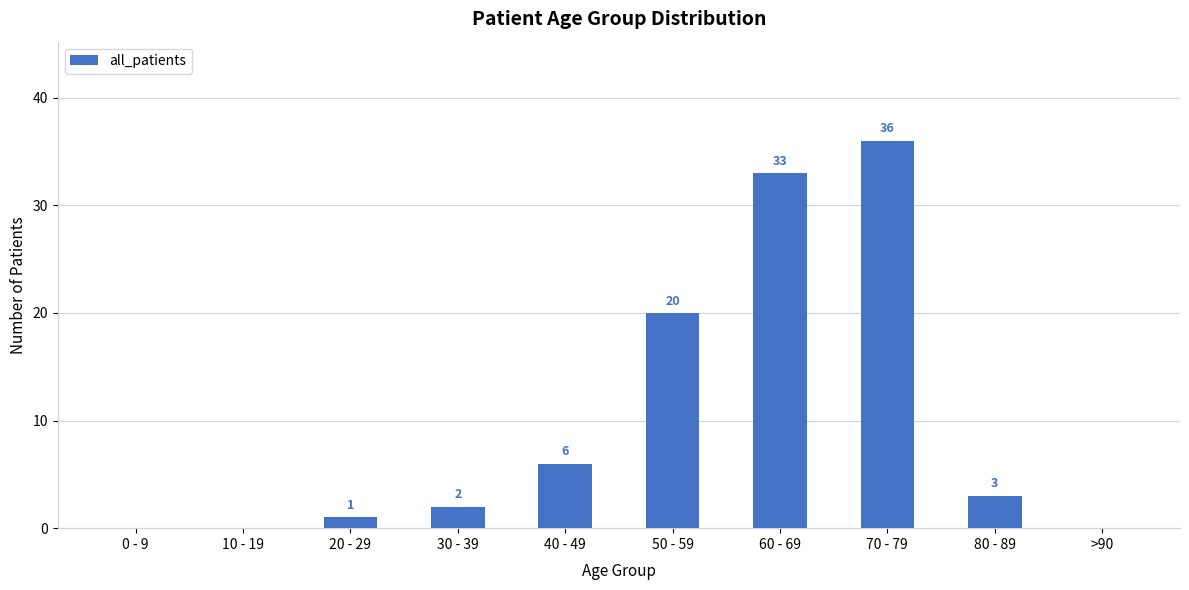

At which label does the data first exceed 3?

40 - 49